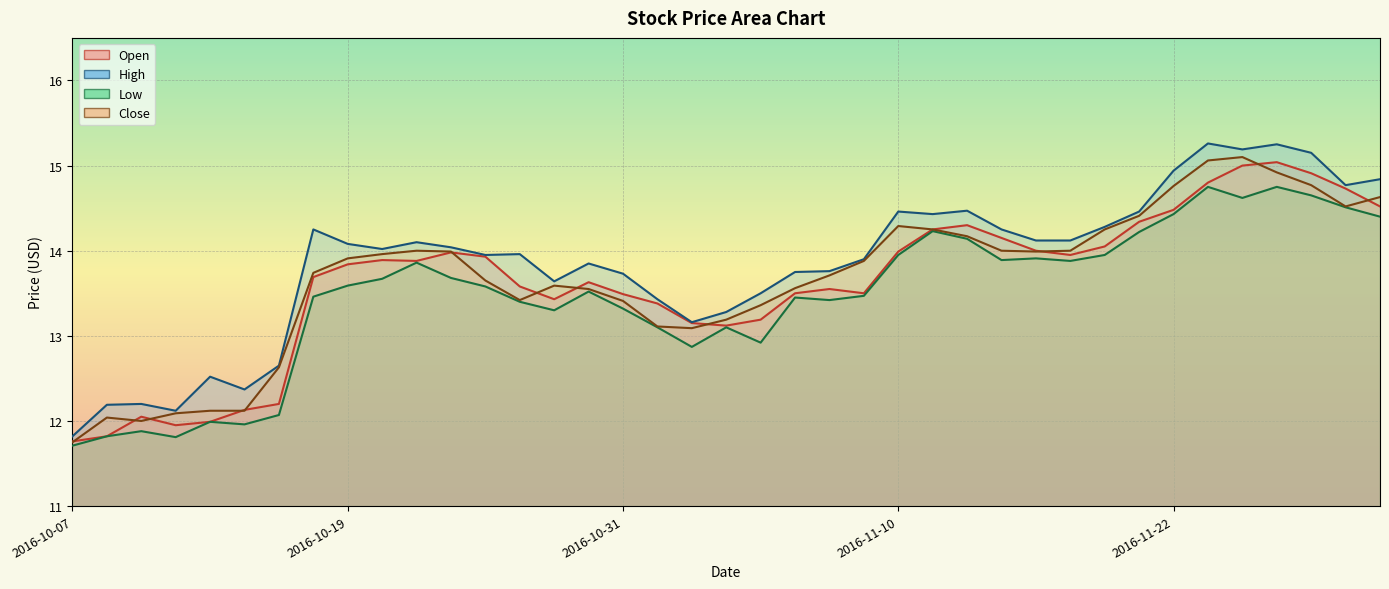

Rank the series by their maximum value, from lowest to highest.

Low, Open, Close, High